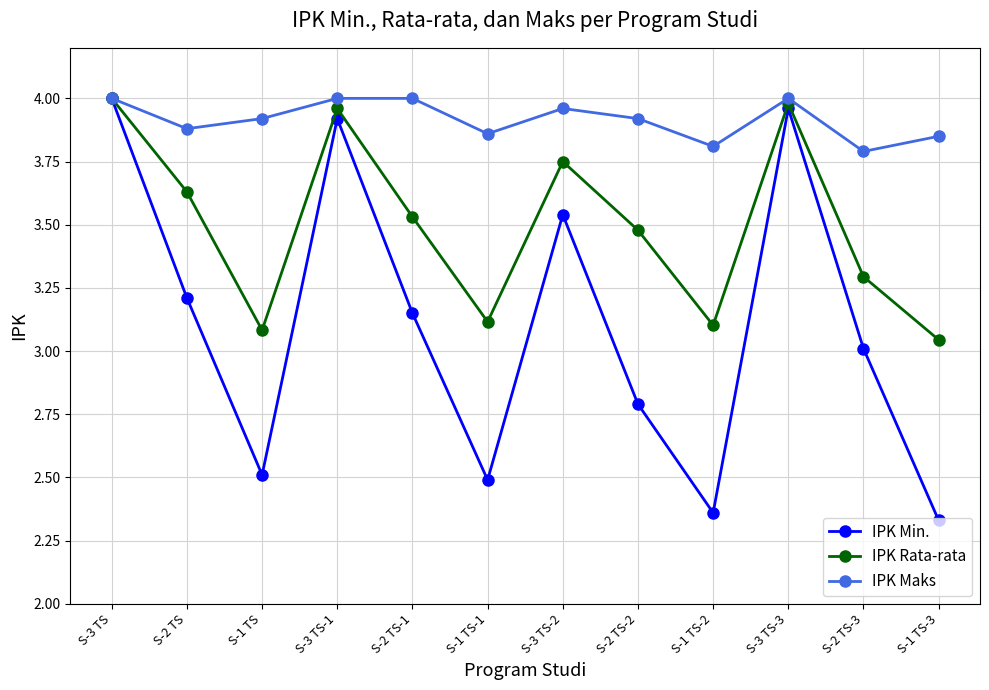

Which series has the widest spread of values?

IPK Min.